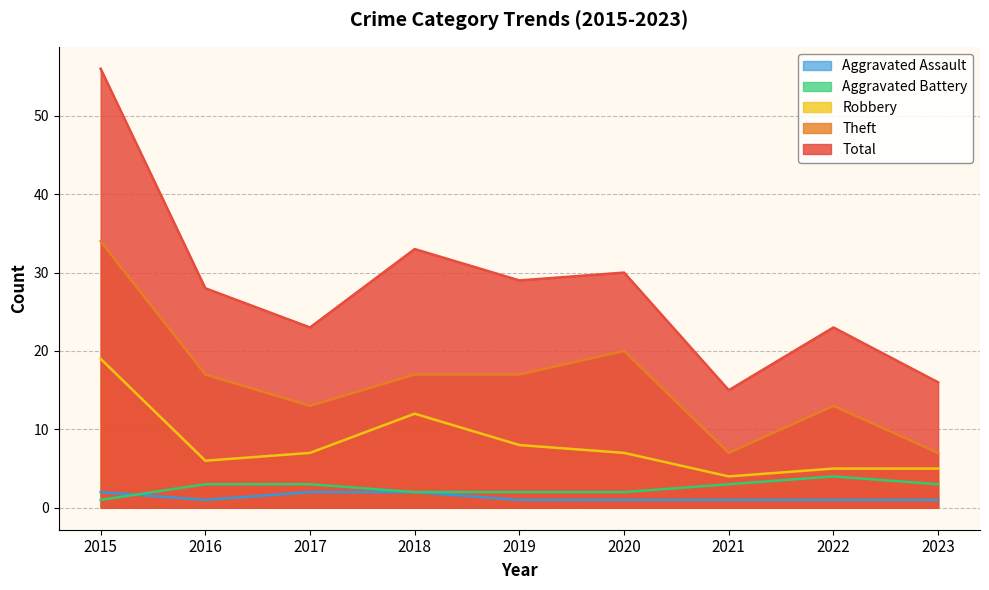

Is the value of Aggravated Assault at 2015 greater than the value of Theft at 2017?

No